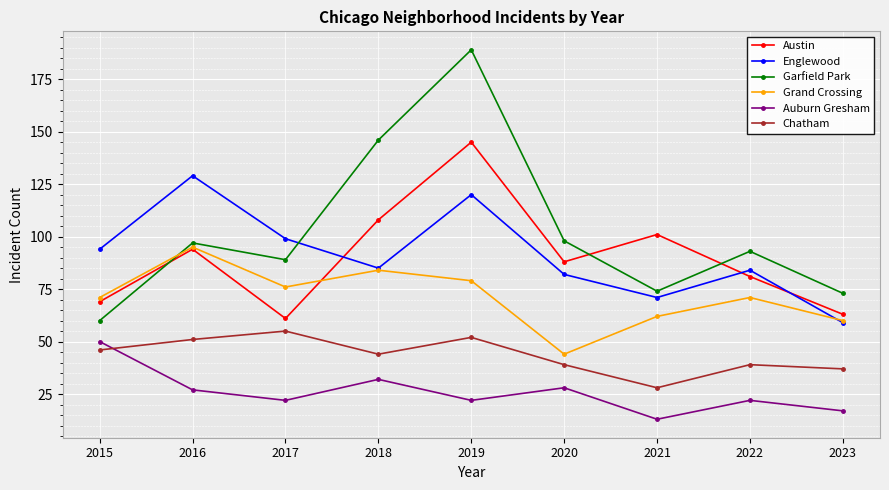

What is the average value of the Chatham series?

43